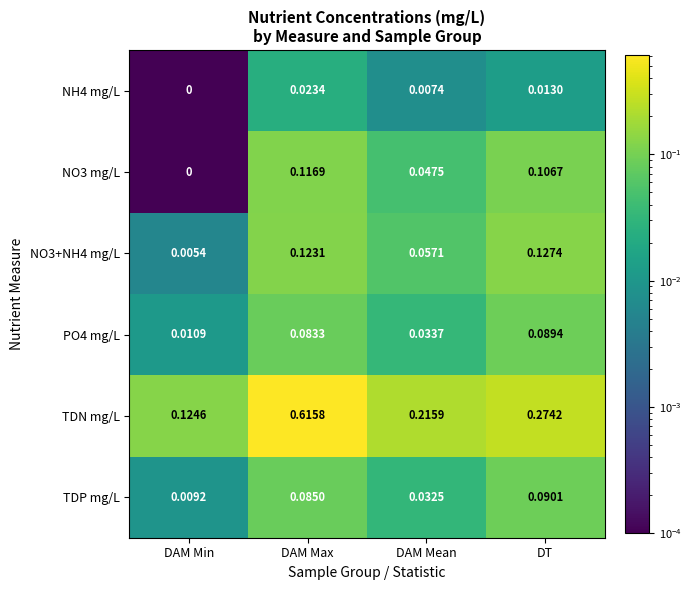

How many data points does each series have?

4